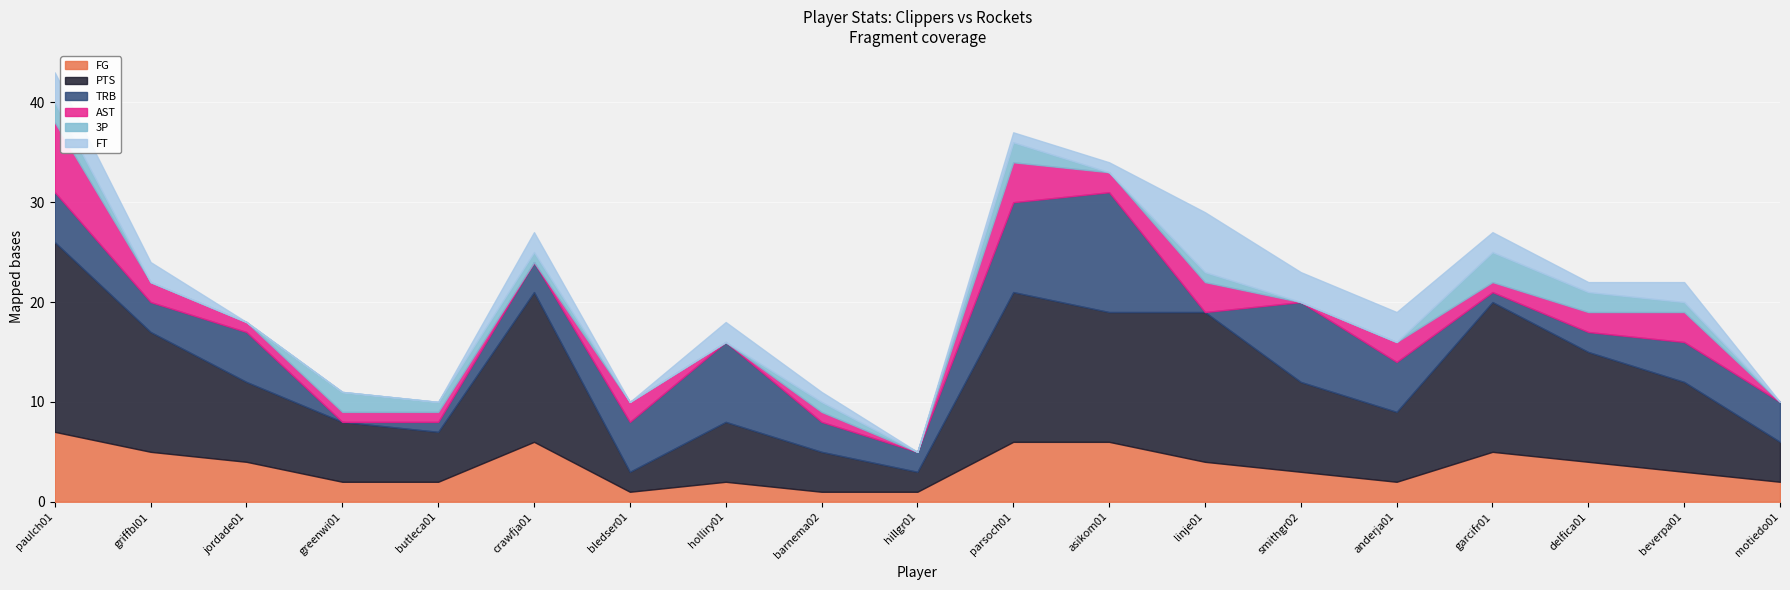

What position from the left is bledser01?

7